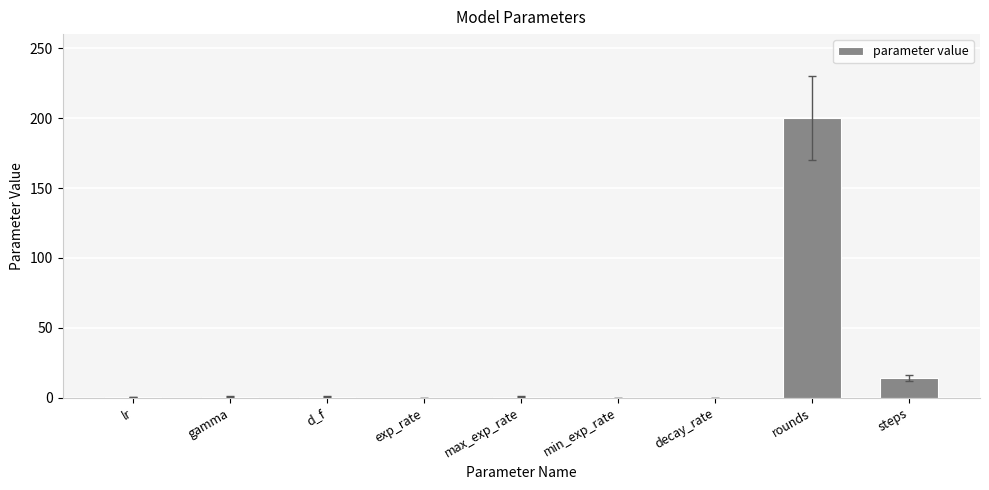

How many data points does each series have?

9